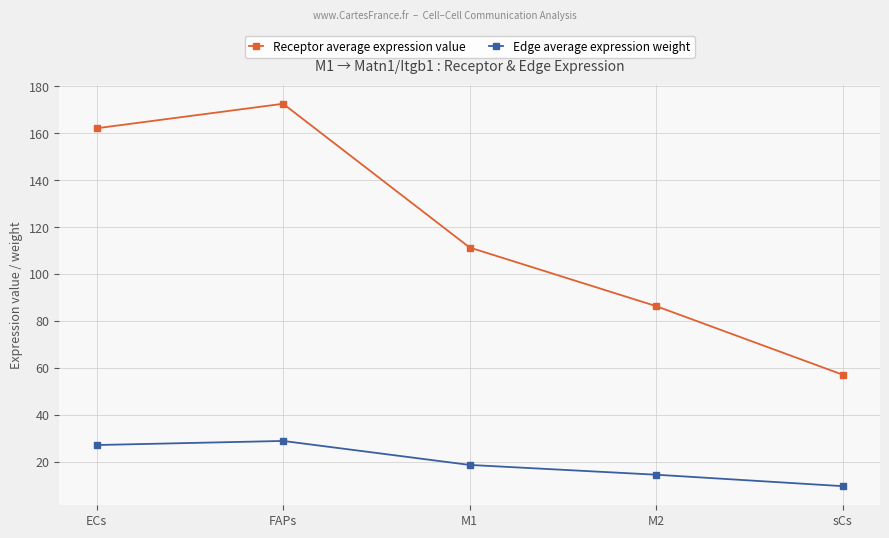

Reading right to left, what are all the values shown in this chart?

Receptor average expression value: 57.0	86.3	111.3	172.6	162.1
Edge average expression weight: 9.5	14.4	18.6	28.8	27.1